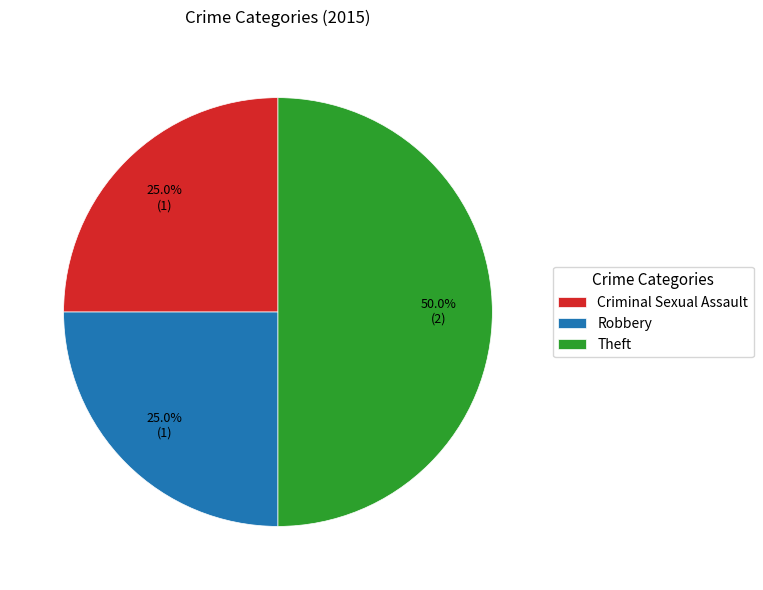

How much of the chart is everything except Criminal Sexual Assault?

75.0%